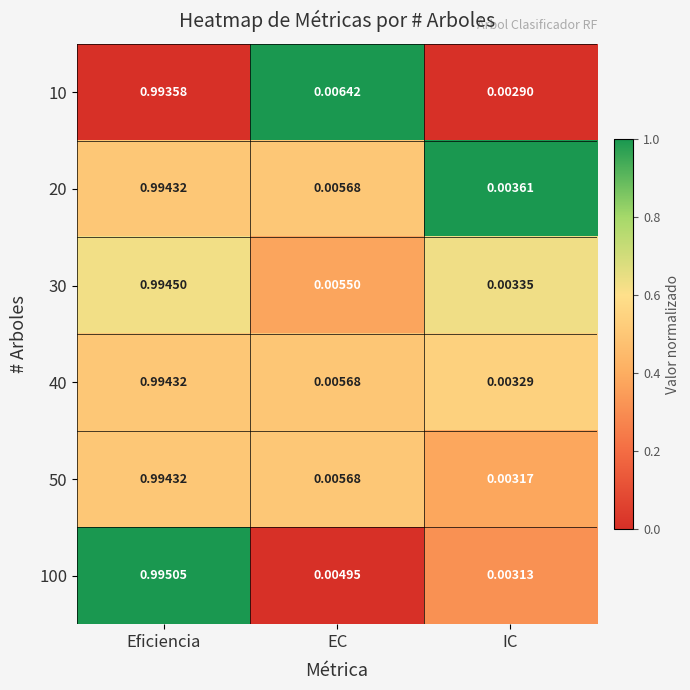

At which category does the chart reach its peak across all series?

Eficiencia